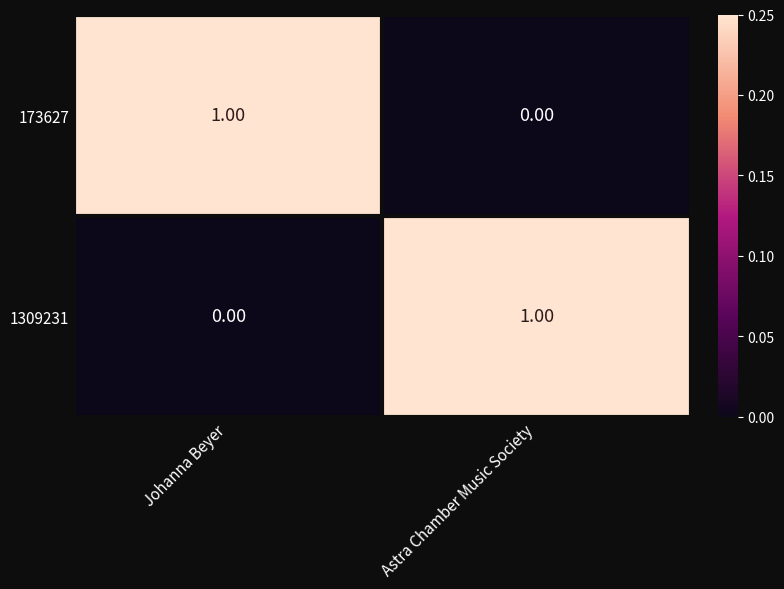

Rank the series at Astra Chamber Music Society from highest to lowest value.

1309231, 173627